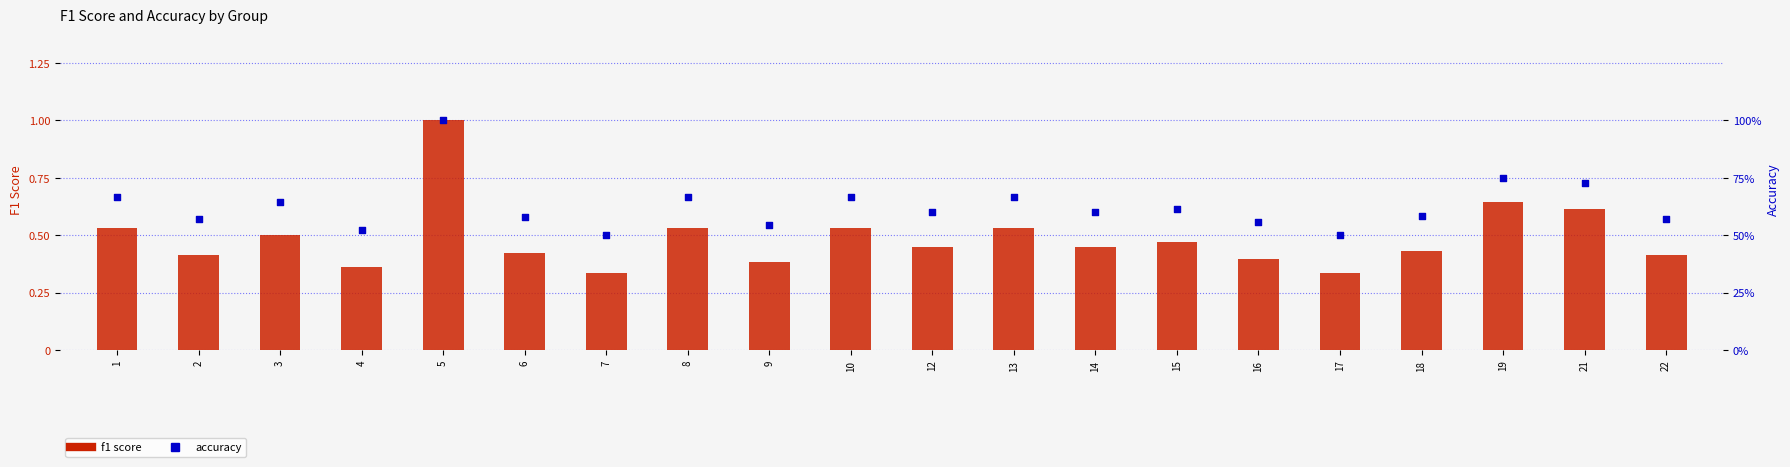

Is the value of accuracy at 10 greater than the value of f1 at 3?

Yes